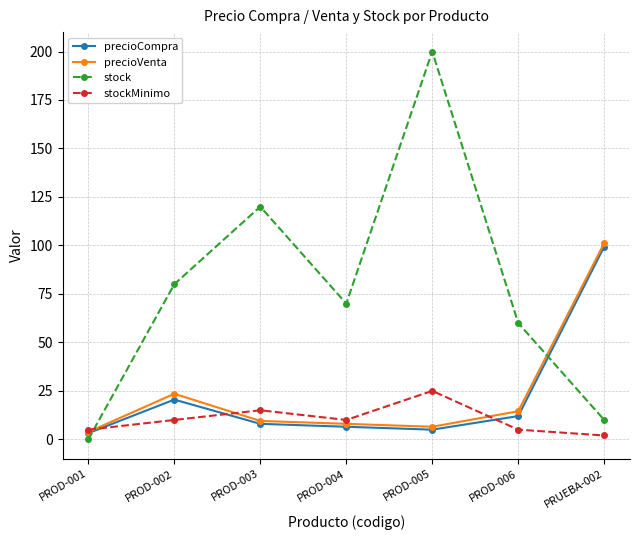

The stock series shows 95.2 at PROD-006. True or false?

False